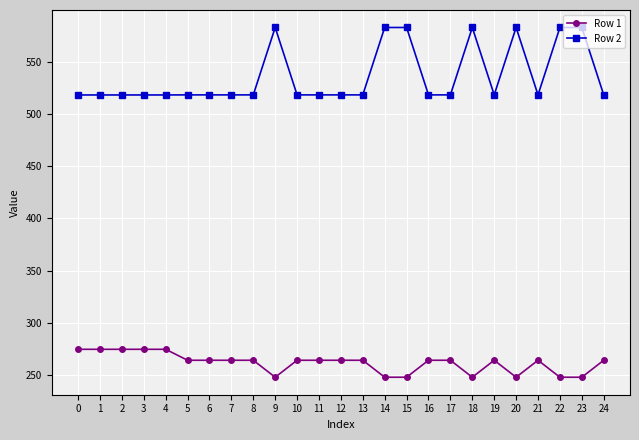

True or false: Row 2 and Row 1 cross at least once.

False